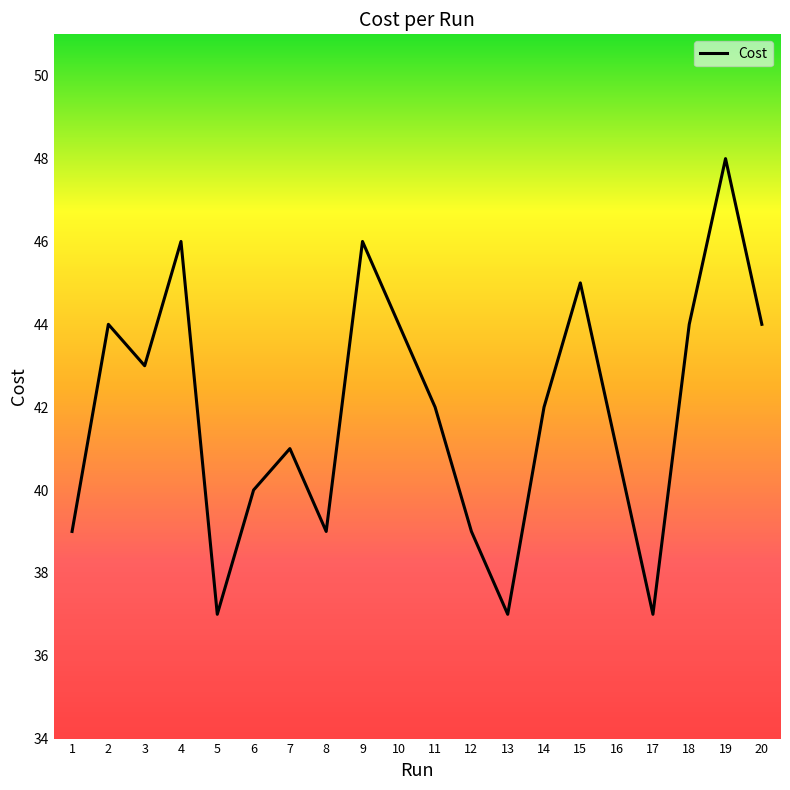

Approximately how many times larger is the value at 18 compared to 6?

1.1